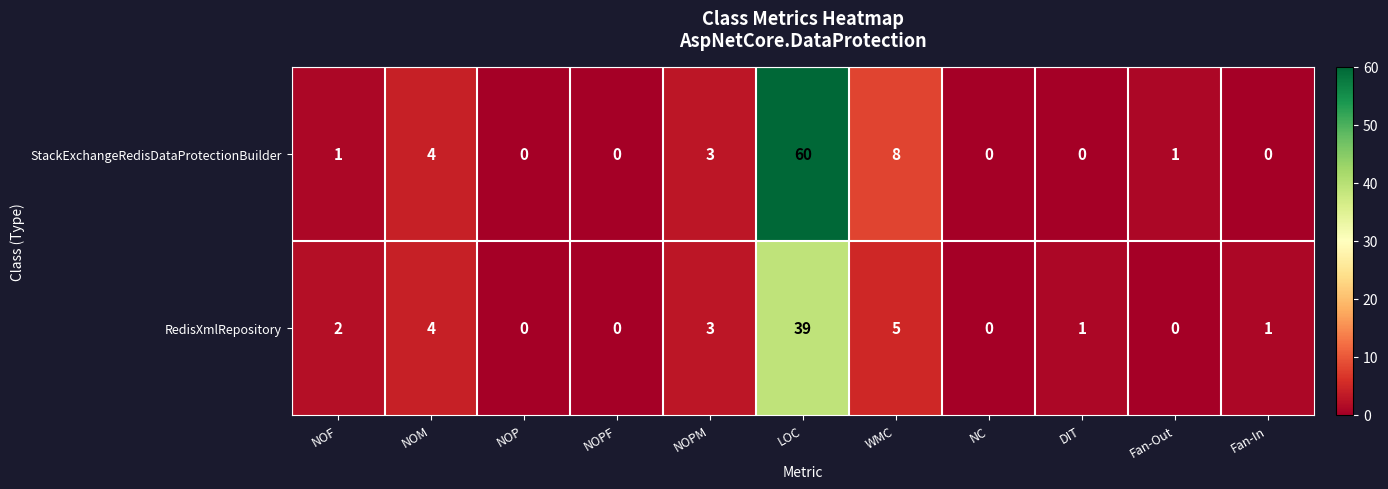

At which label does RedisXmlRepository first exceed 1?

NOF